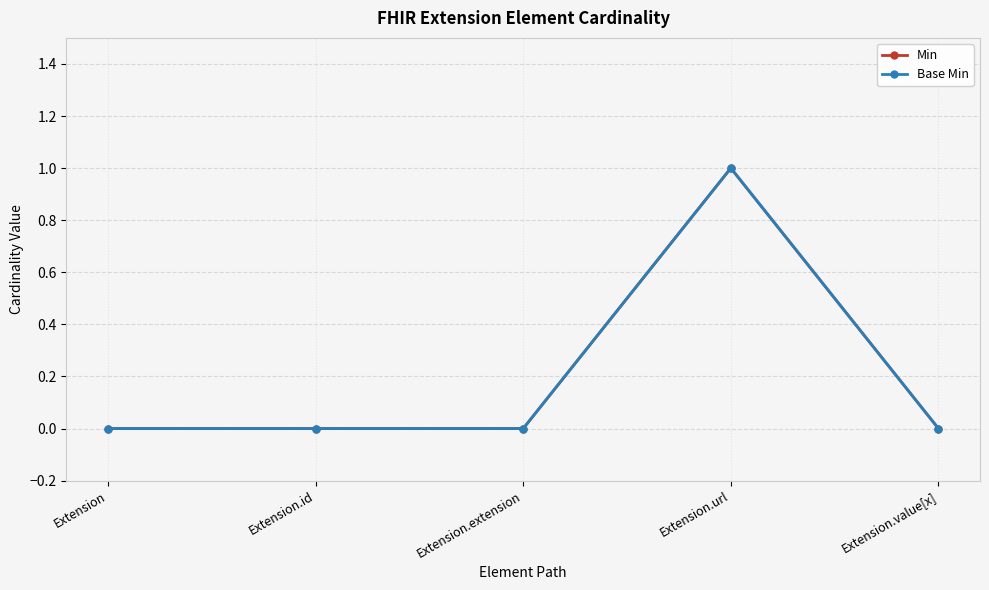

Reading left to right, transcribe all the data shown in this chart.

Min: Extension=0	Extension.id=0	Extension.extension=0	Extension.url=1	Extension.value[x]=0
Base Min: Extension=0	Extension.id=0	Extension.extension=0	Extension.url=1	Extension.value[x]=0